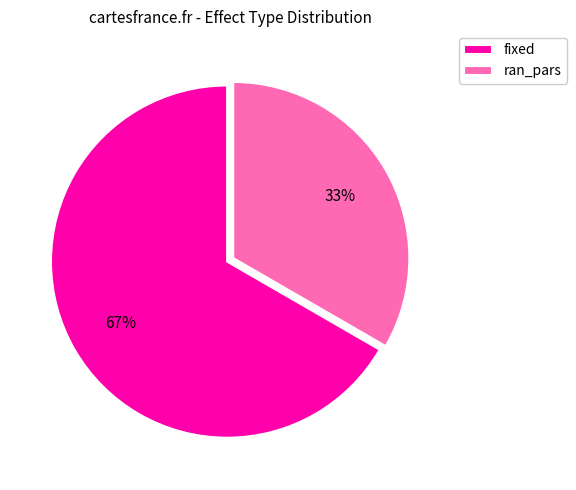

Which category has the smallest portion of the pie?

ran_pars